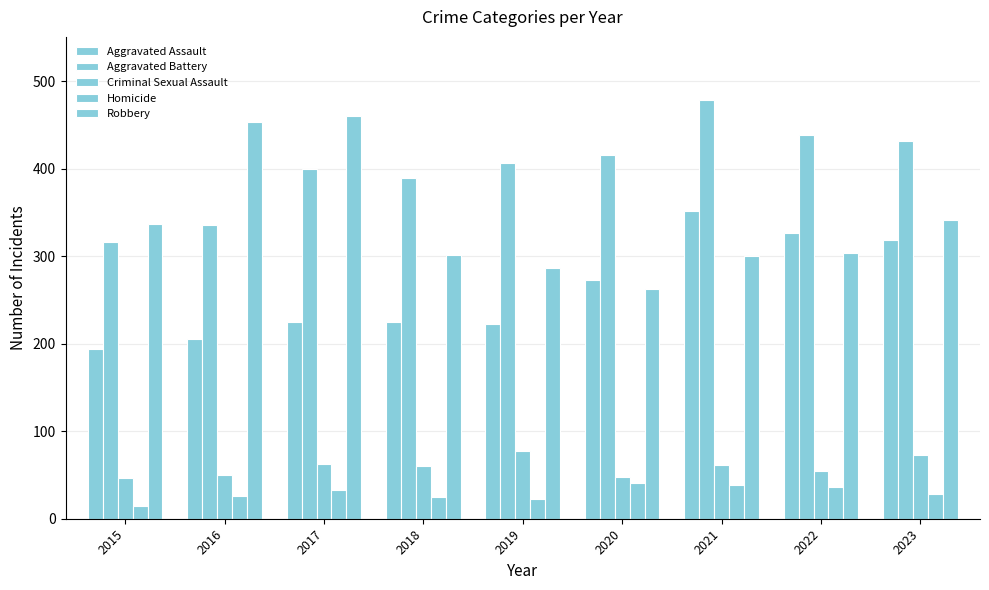

Does the chart contain any negative values?

No